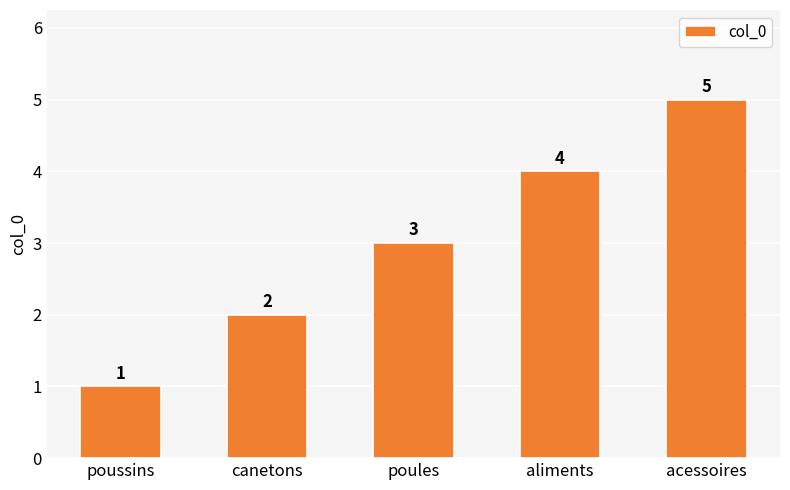

What value does the data have at aliments?

4